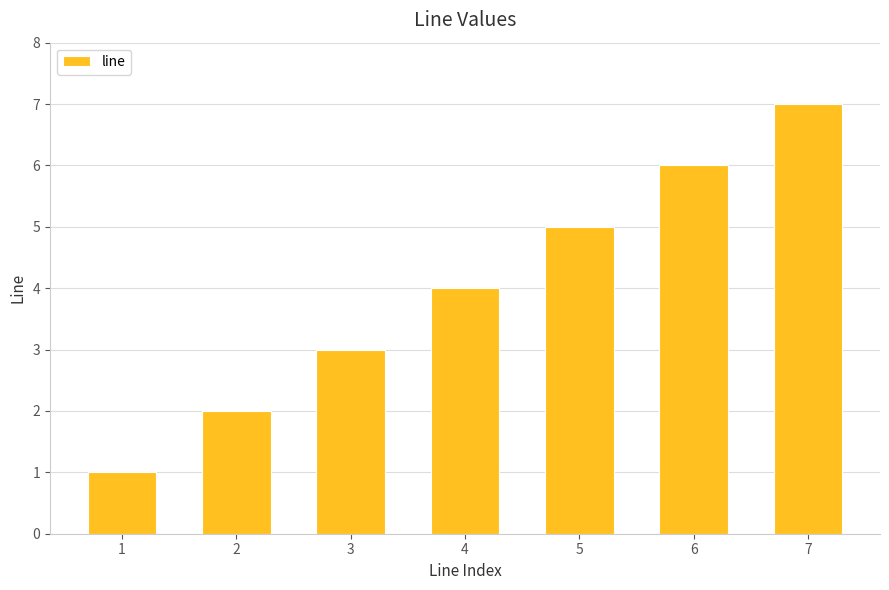

What is the difference between the values at 4 and 3?

1